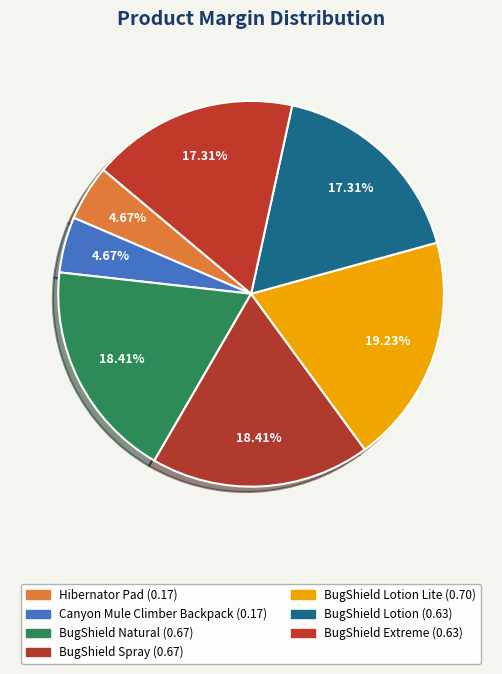

How many segments does this pie chart have?

7